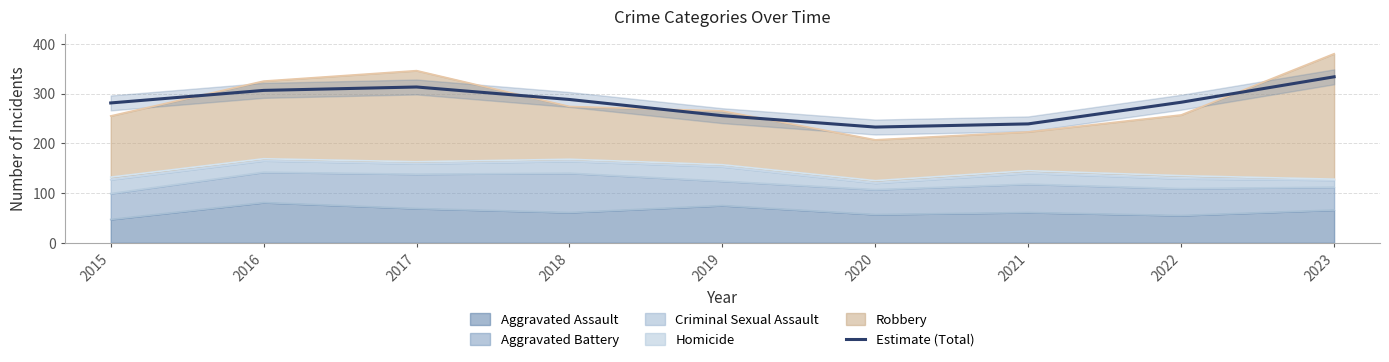

What is the average value?

281.3